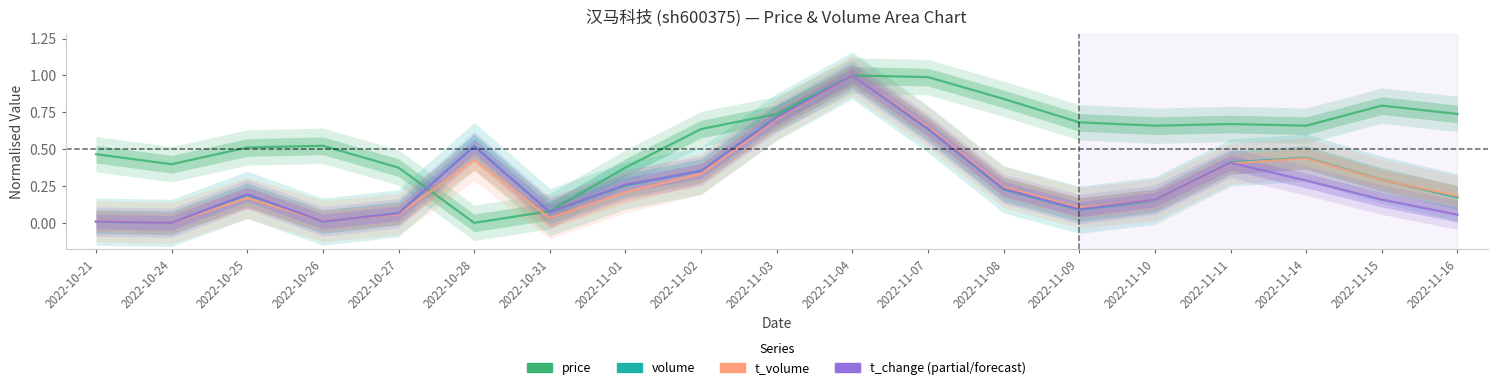

List the labels in order of t_volume value, largest first.

2022-11-04, 2022-11-03, 2022-11-07, 2022-11-14, 2022-10-28, 2022-11-11, 2022-11-02, 2022-11-15, 2022-11-08, 2022-11-01, 2022-11-16, 2022-10-25, 2022-11-10, 2022-11-09, 2022-10-27, 2022-10-31, 2022-10-26, 2022-10-21, 2022-10-24